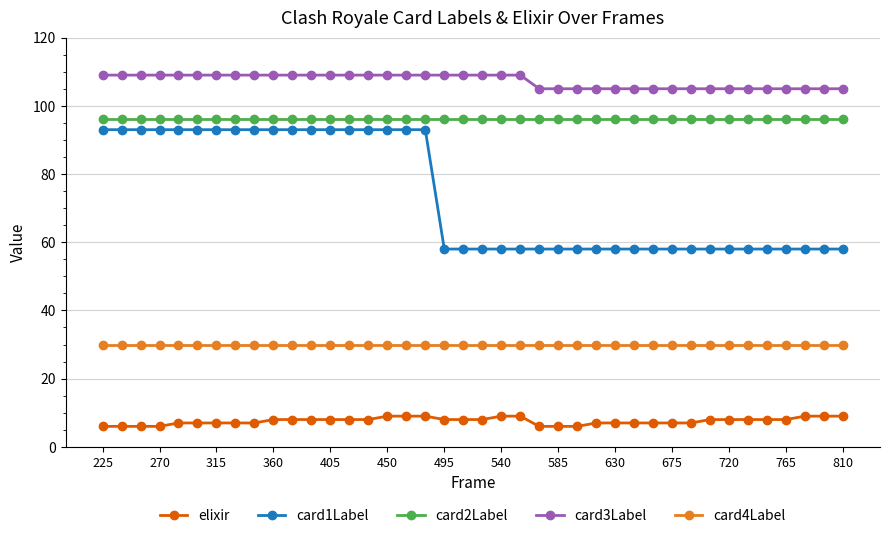

True or false: card1Label and card2Label intersect in this chart.

False